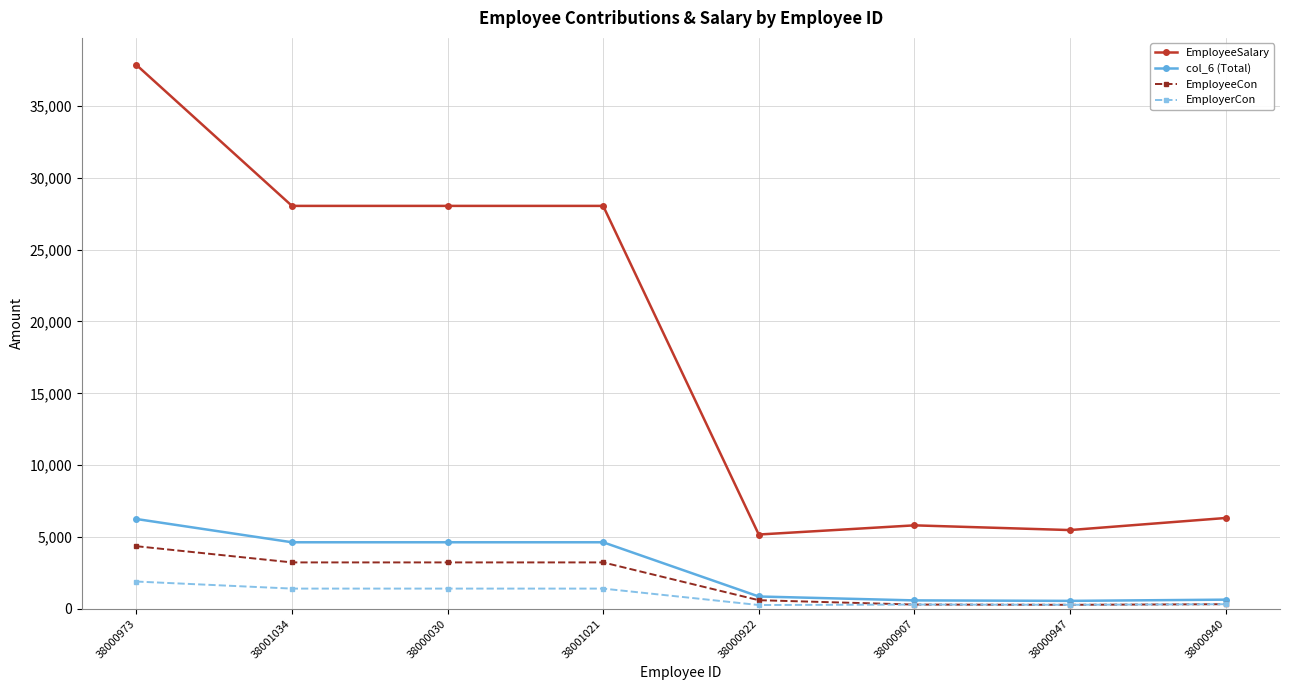

How many values in the EmployeeSalary series are below 28048?

4